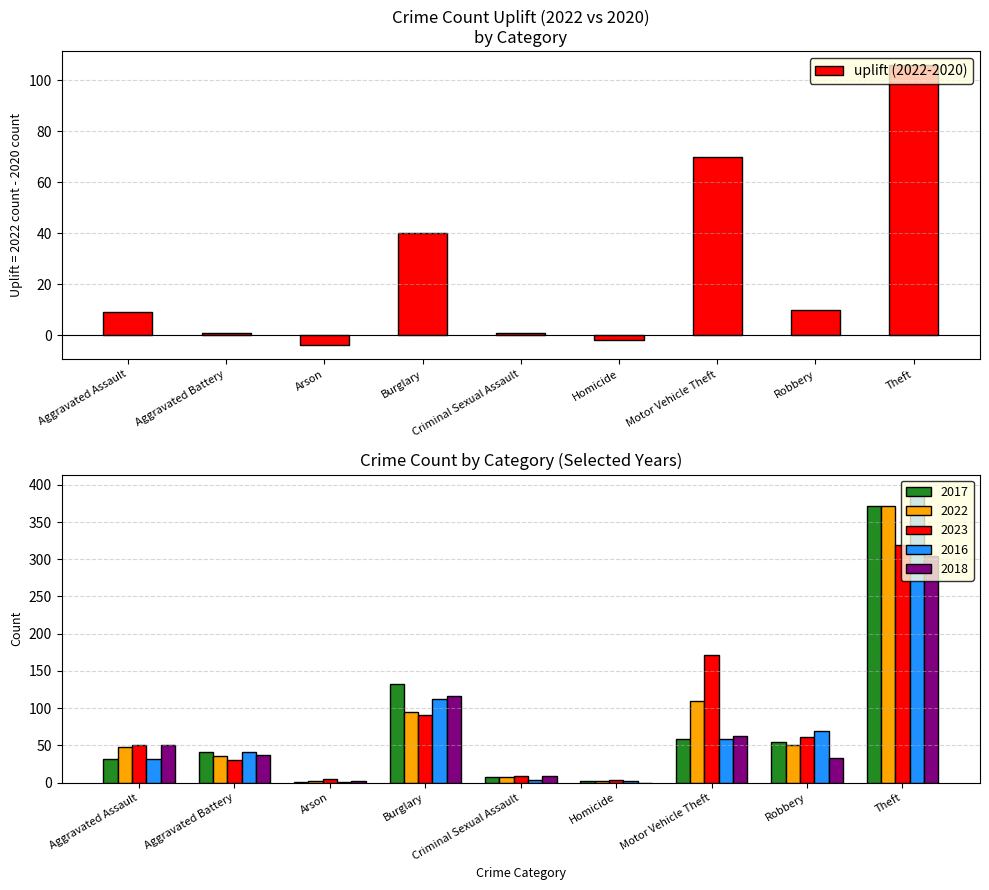

True or false: uplift (2022-2020) has a value of 40 at Burglary.

True